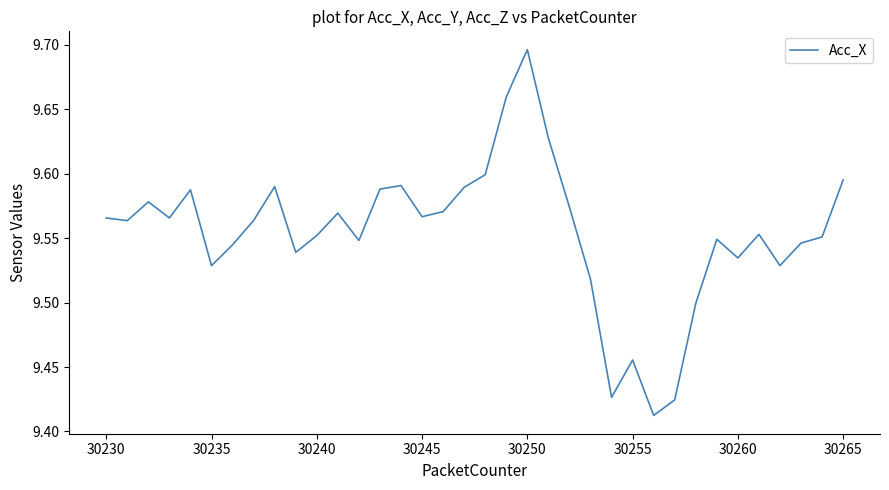

What is the difference between the maximum and minimum values?

0.3